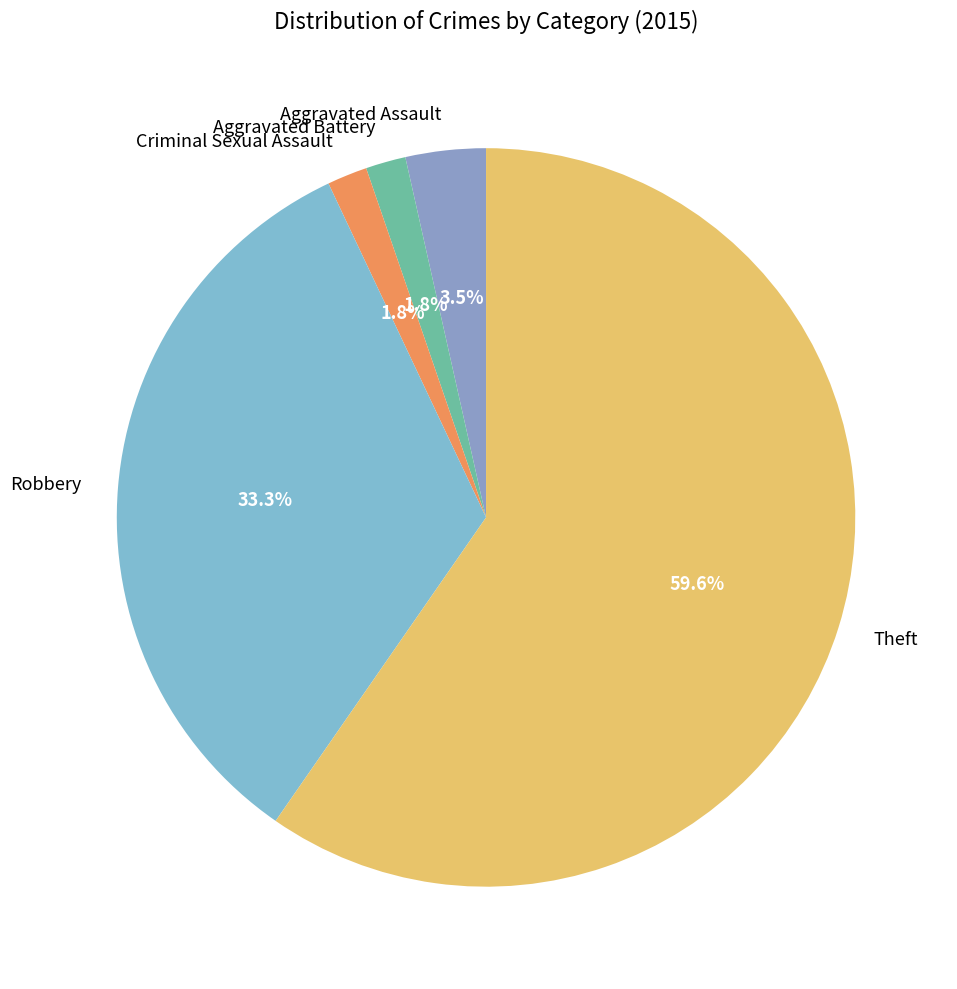

Approximately how many times larger is the value at Theft compared to Aggravated Assault?

17.0